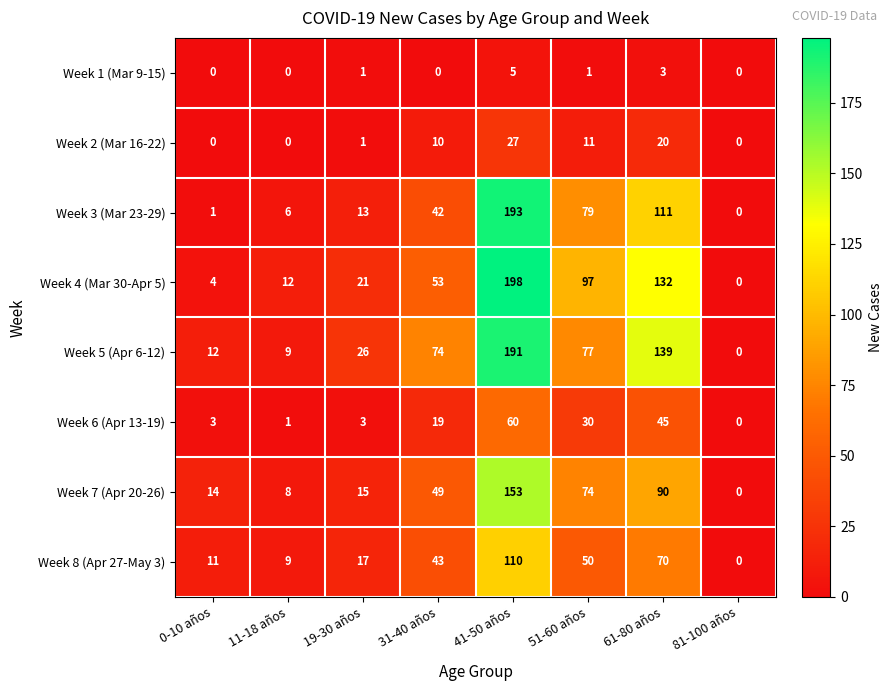

What is the sum of all Week 1 (Mar 9-15) values?

10